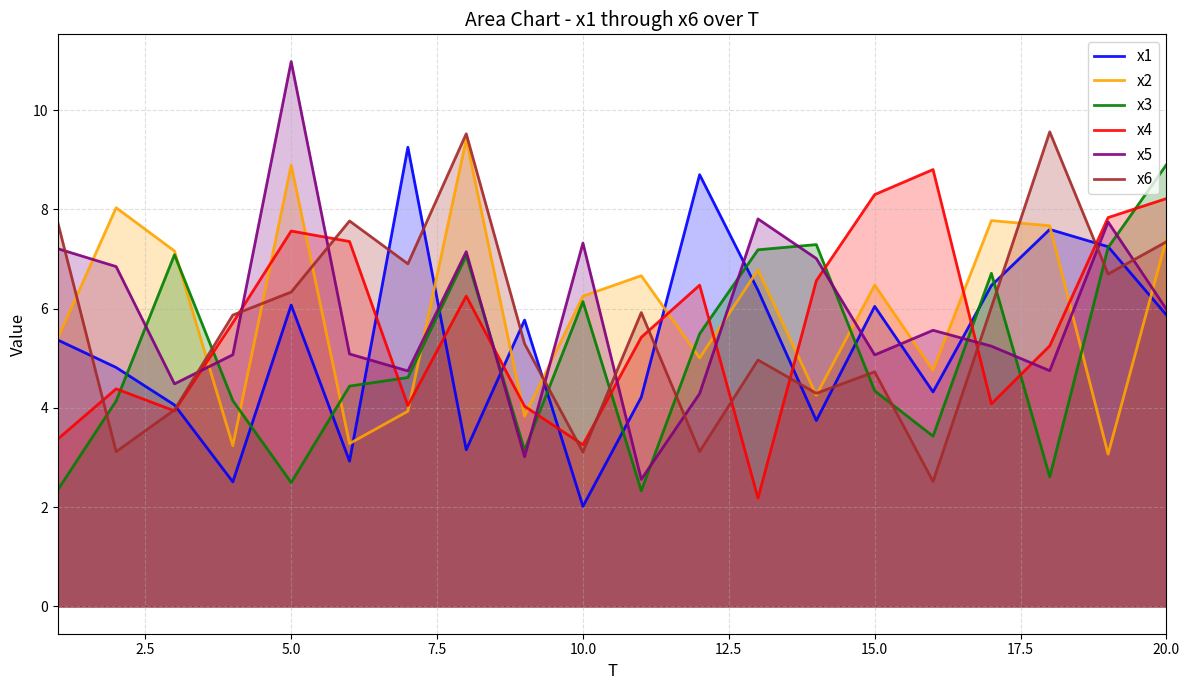

Which series has the largest range (max minus min)?

x5